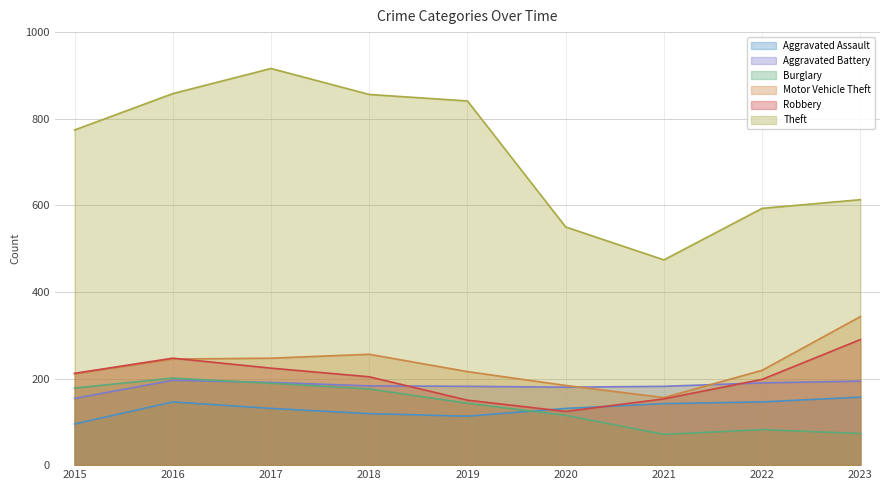

How many interior local valleys does the Motor Vehicle Theft series have?

1